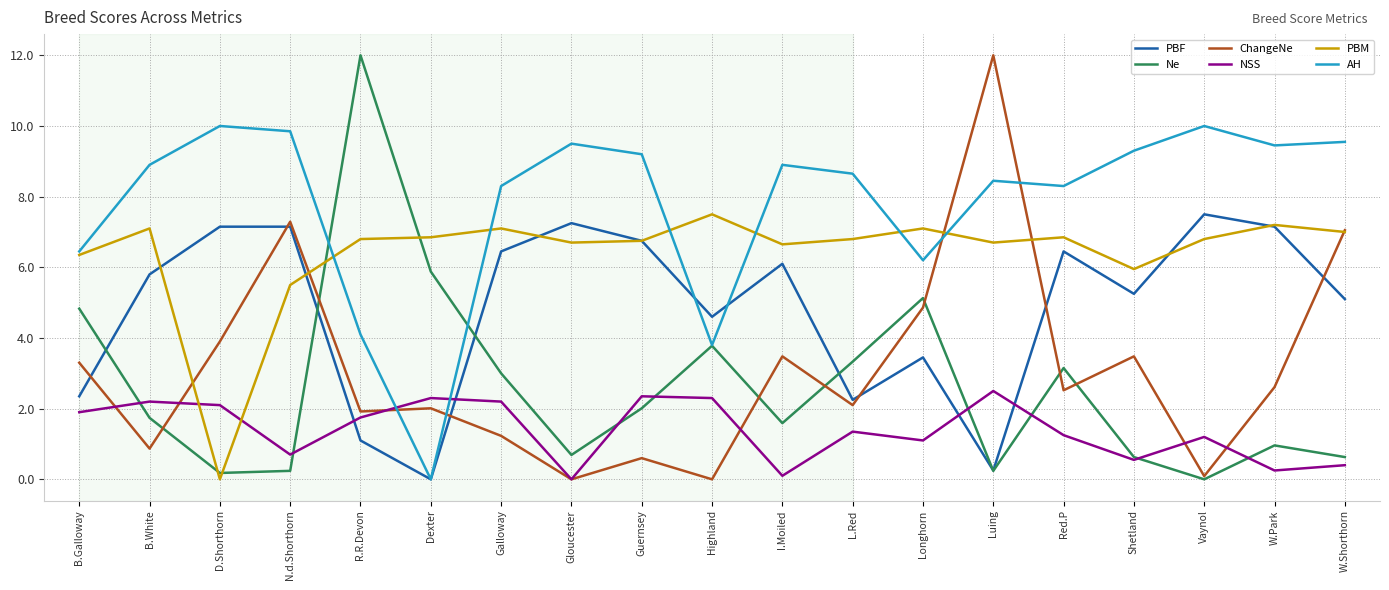

What position from the right is Gloucester?

12